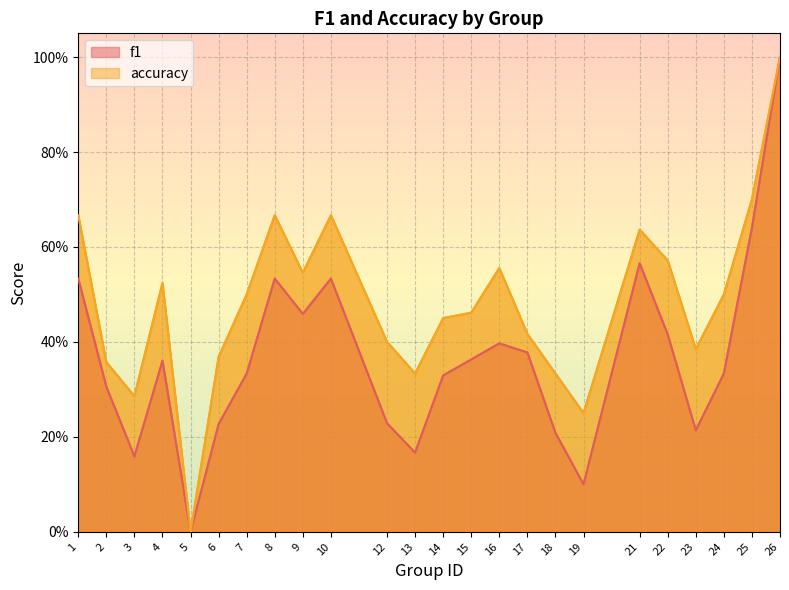

Reading right to left, what are all the values shown in this chart?

f1: 26=1.0	25=0.6	24=0.3	23=0.2	22=0.4	21=0.6	19=0.1	18=0.2	17=0.4	16=0.4	15=0.4	14=0.3	13=0.2	12=0.2	10=0.5	9=0.5	8=0.5	7=0.3	6=0.2	5=0.0	4=0.4	3=0.2	2=0.3	1=0.5
accuracy: 26=1.0	25=0.7	24=0.5	23=0.4	22=0.6	21=0.6	19=0.2	18=0.3	17=0.4	16=0.6	15=0.5	14=0.5	13=0.3	12=0.4	10=0.7	9=0.5	8=0.7	7=0.5	6=0.4	5=0.0	4=0.5	3=0.3	2=0.4	1=0.7